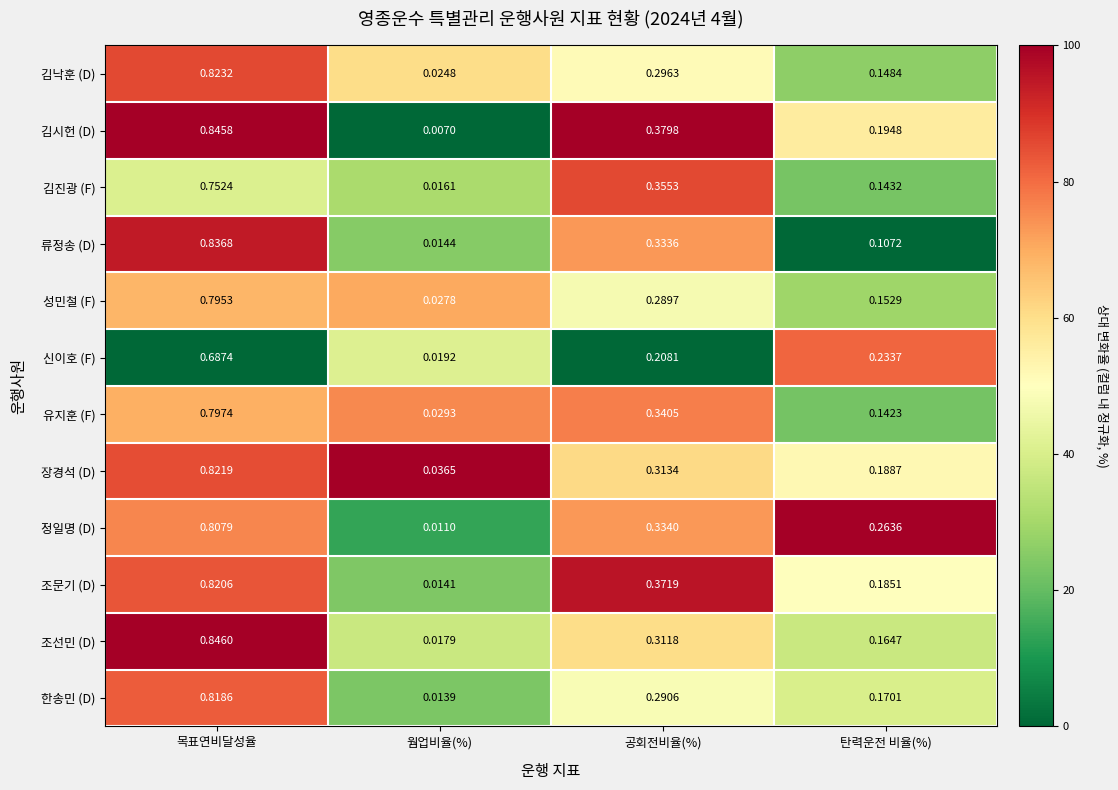

Which series has the widest spread of values?

김시헌 (D)